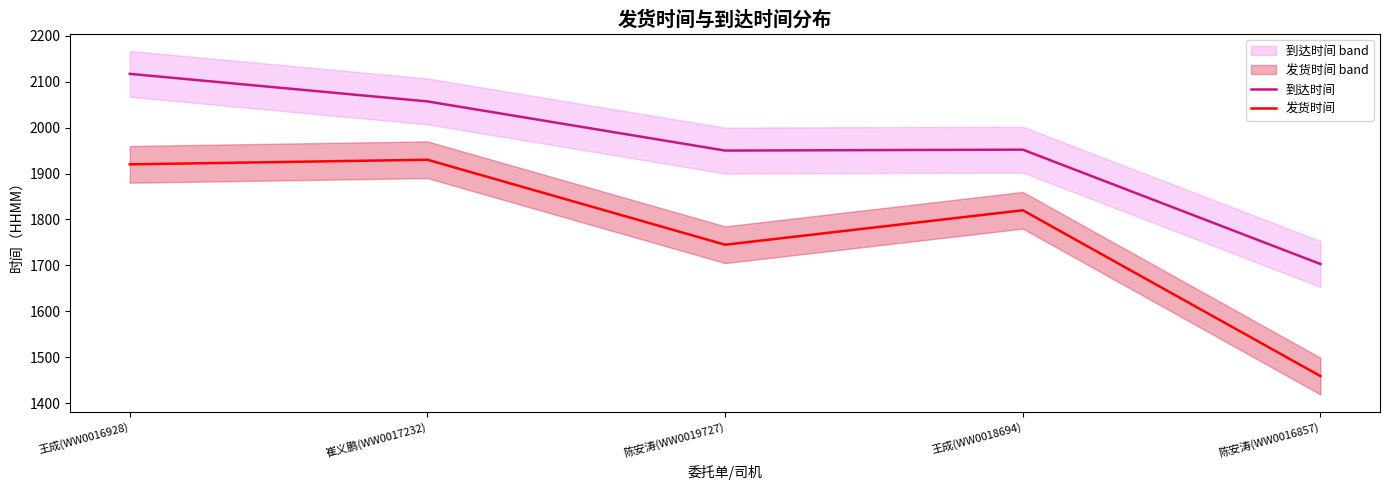

Where is the first local minimum for 到达时间?

陈安涛(WW0019727)